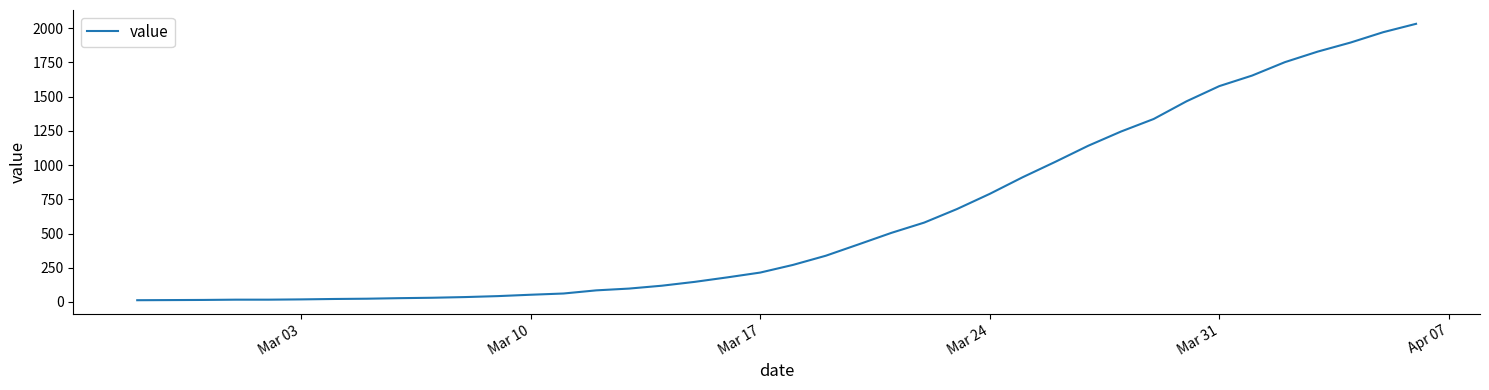

What is the maximum value shown in the chart?

2032